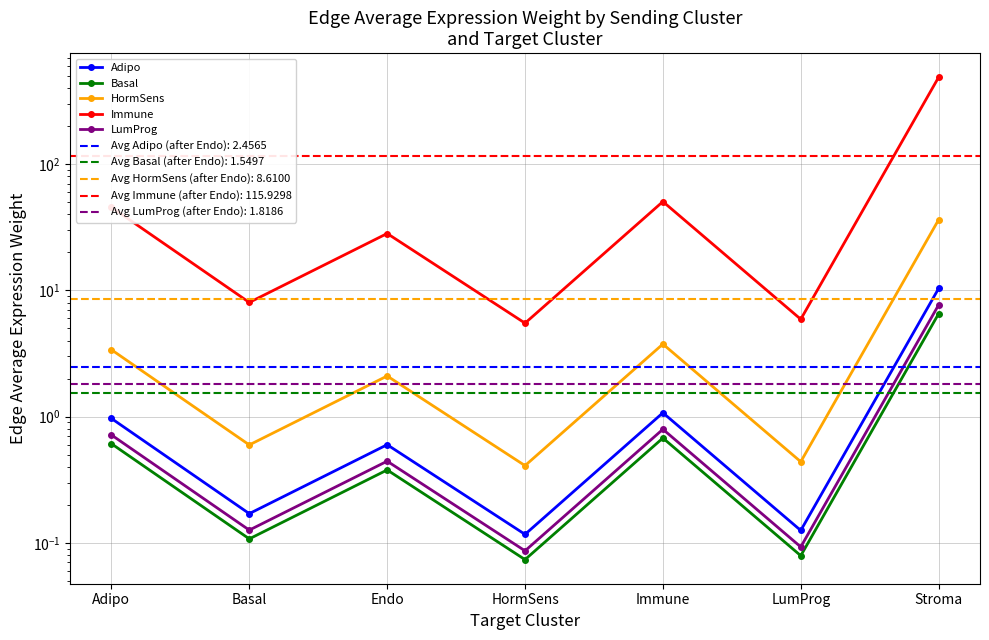

True or false: Adipo has a value of 0.6 at Endo.

True